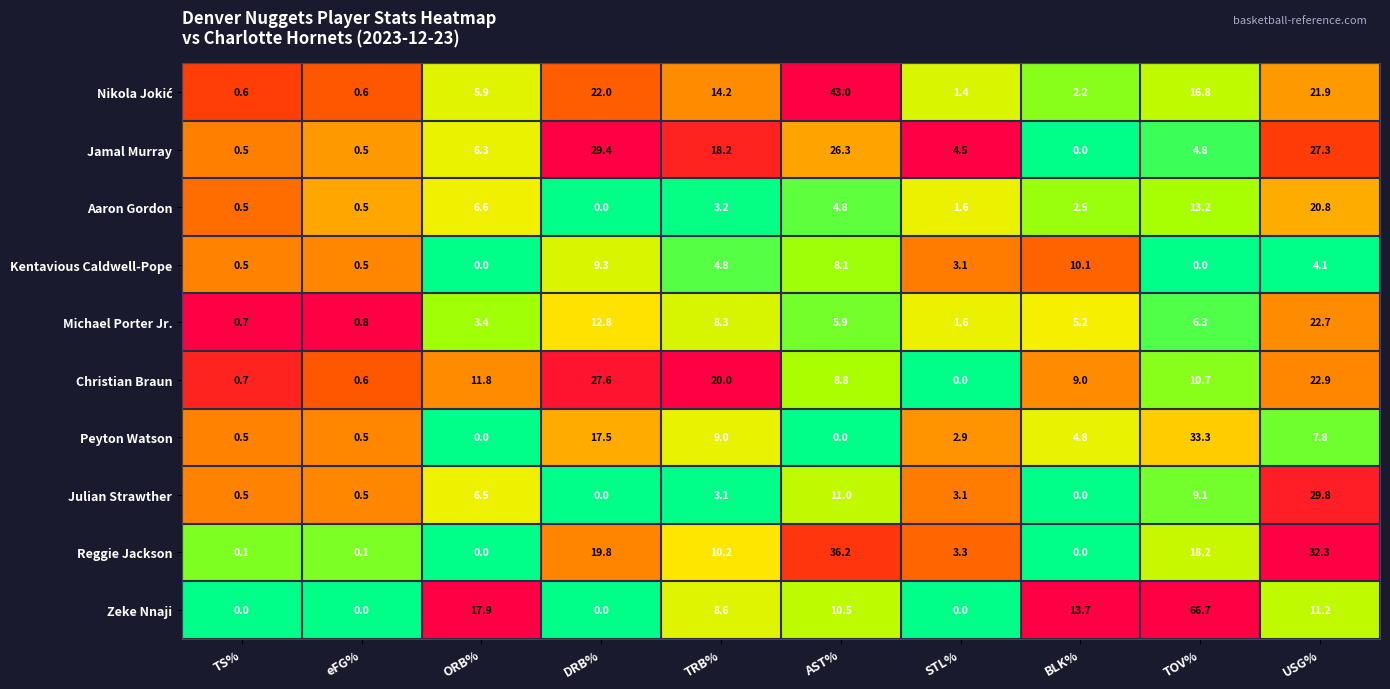

What is the difference between the second highest and minimum values in the Jamal Murray series?

27.3